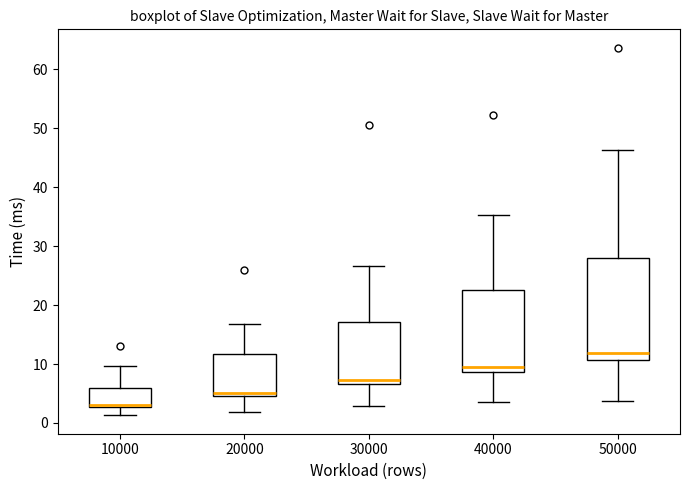

Reading left to right, read every box against the y-axis: the position of its median line, the range the box covers, and the ends of its whiskers. The values are not printed on the chart, so give them approximately, as read against the axis.

10000: median 3 (just above the box's lower edge), box 3 to 6, whiskers 1 to 10
20000: median 5, box 4 to 12, whiskers 2 to 17
30000: median 7 (just above the box's lower edge), box 7 to 17, whiskers 3 to 27
40000: median 10, box 9 to 23, whiskers 3 to 35
50000: median 12, box 11 to 28, whiskers 4 to 46